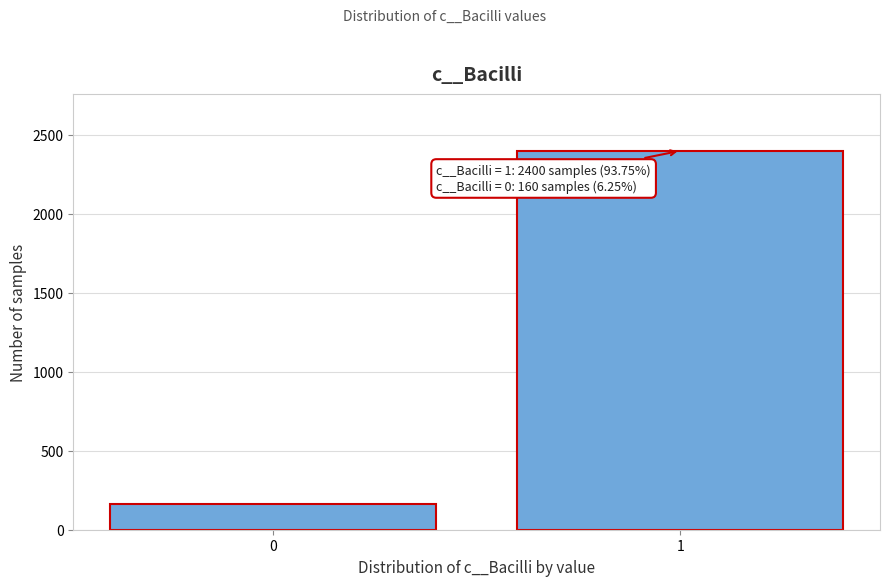

Reading right to left, list all the values displayed in this chart.

1=2400	0=160